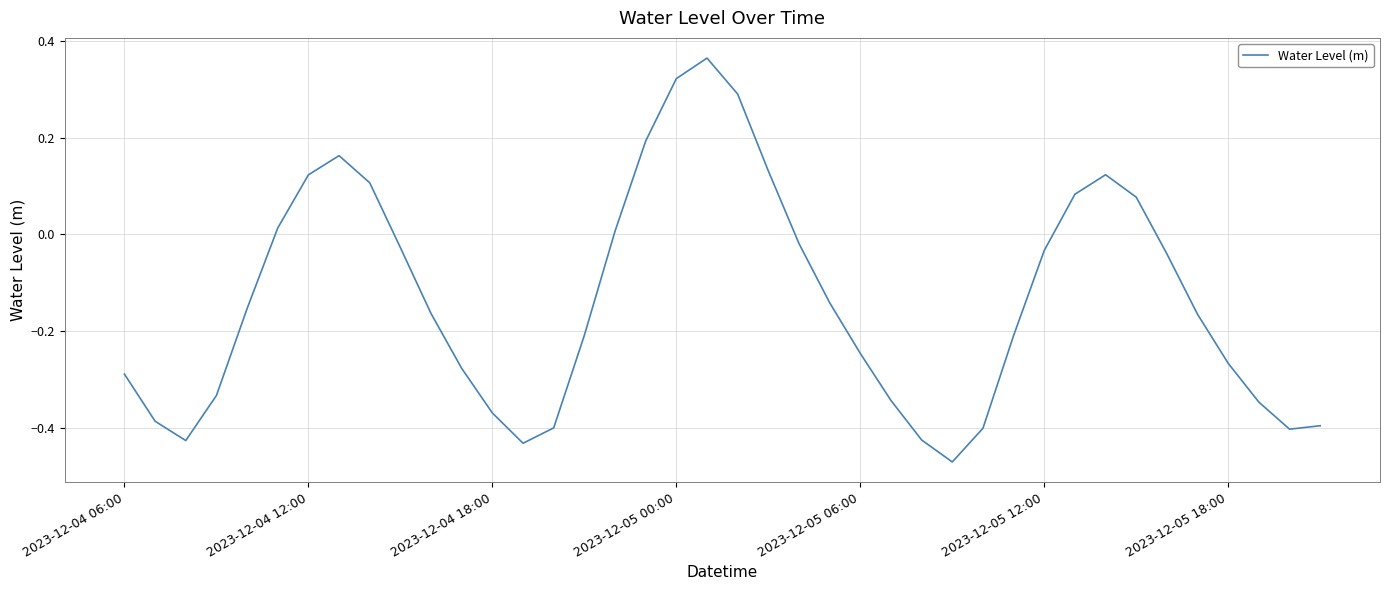

How many interior local peaks (higher than both neighbors) does the data have?

3